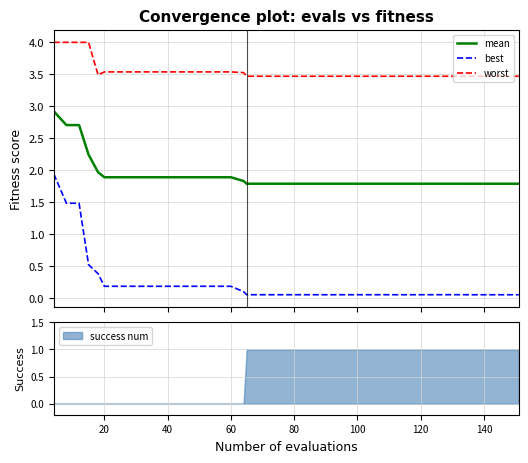

What is the maximum value for mean?

2.9